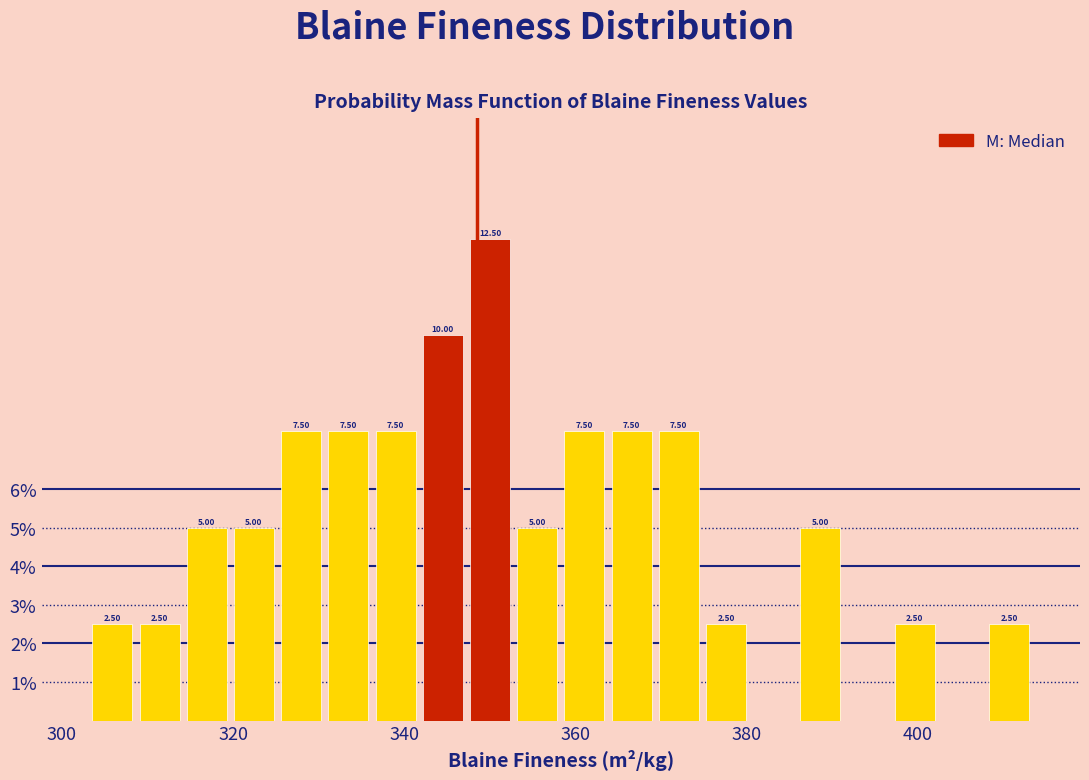

Around what value on the x-axis is the tallest bar? Give the approximate position of its centre, as read against the axis.

350